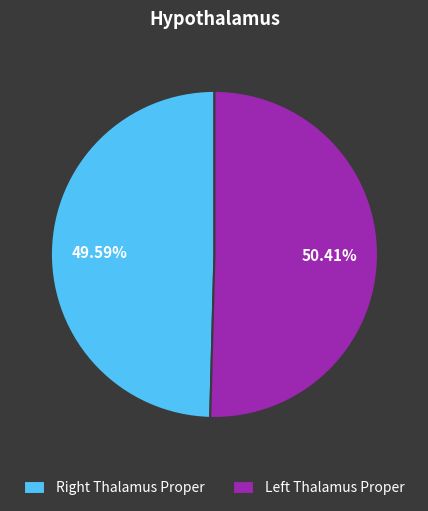

To the nearest percent, what is the average slice percentage?

50%